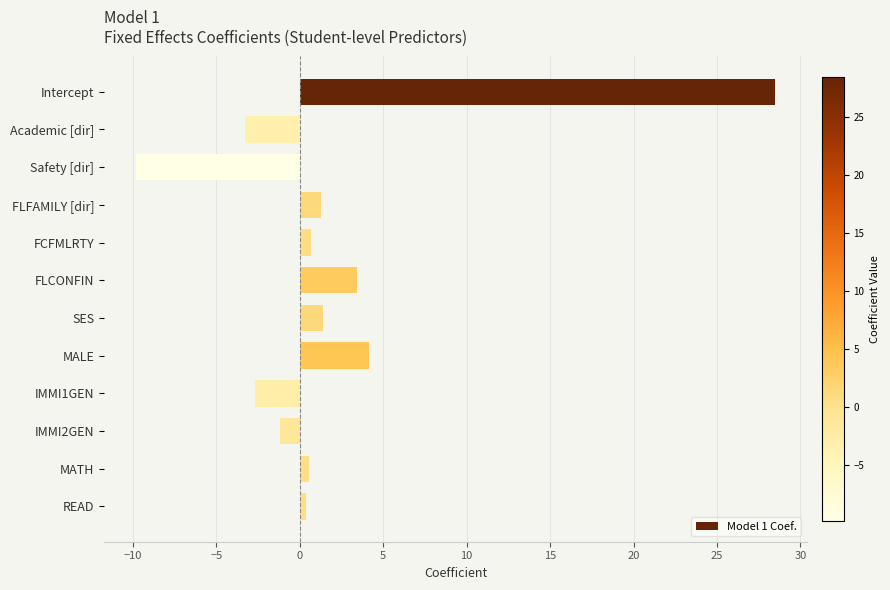

What is the average value?

1.9